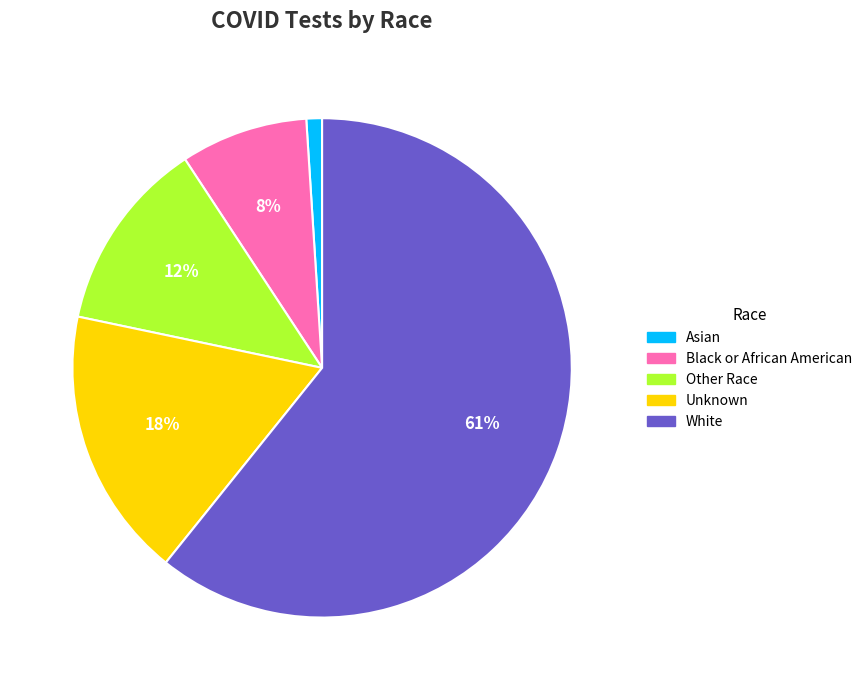

To the nearest percent, what is the average slice percentage?

20%